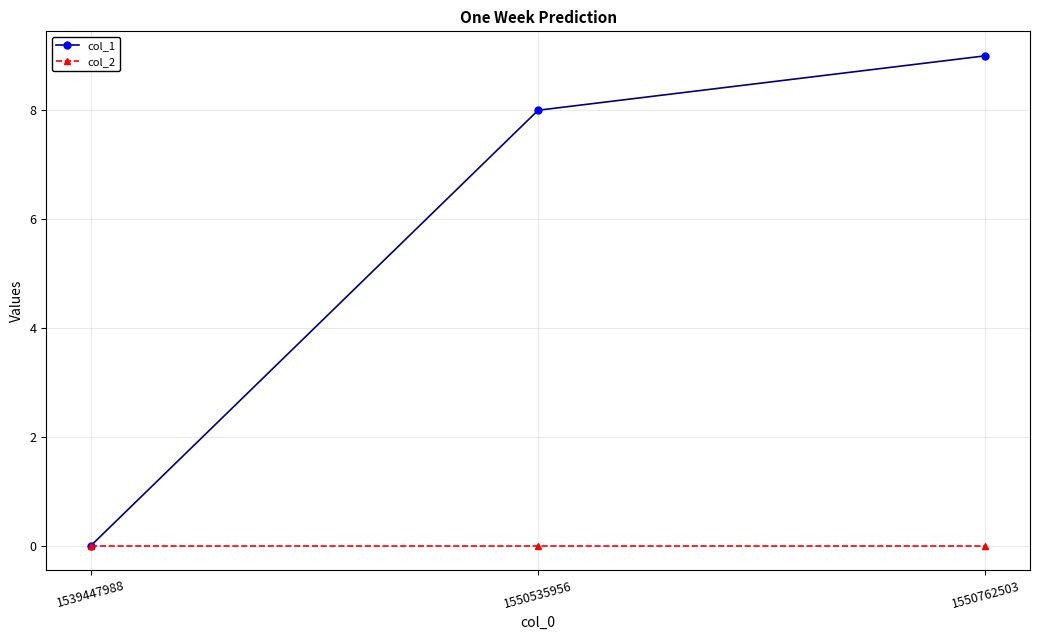

Reading right to left, extract all data points from this chart.

col_1: 1550762503=9	1550535956=8	1539447988=0
col_2: 1550762503=0	1550535956=0	1539447988=0